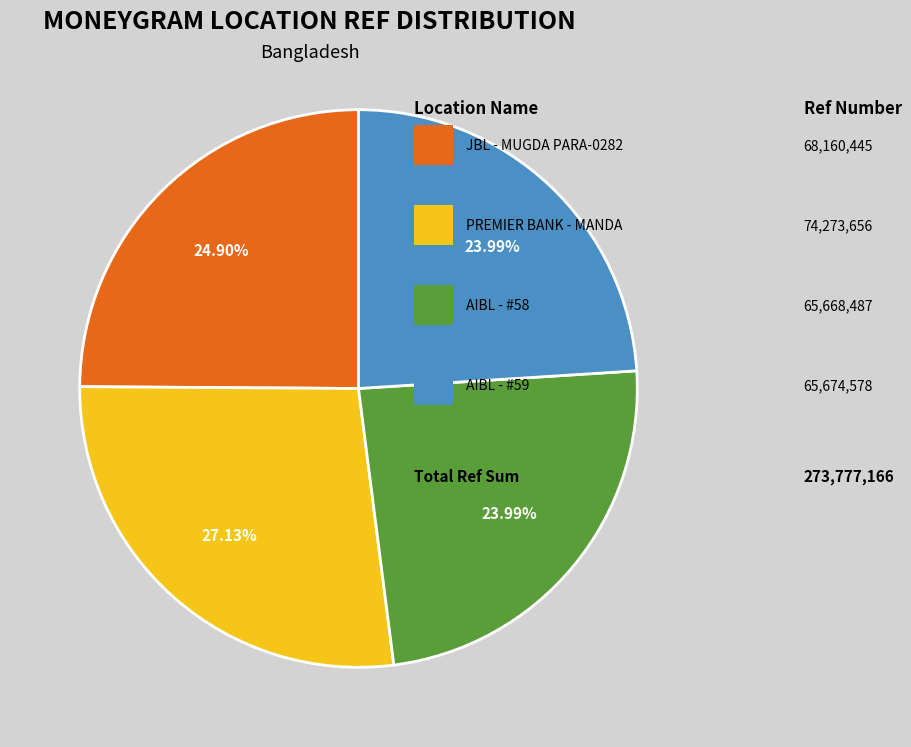

Is there any slice that represents more than half of the pie?

No